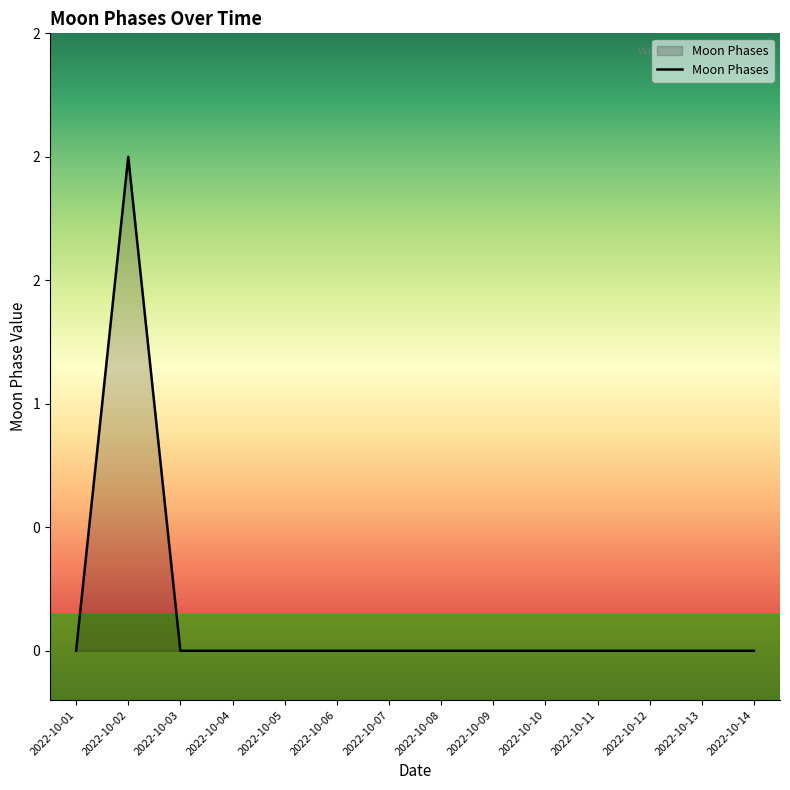

Reading left to right, extract all data points from this chart.

0	2	0	0	0	0	0	0	0	0	0	0	0	0